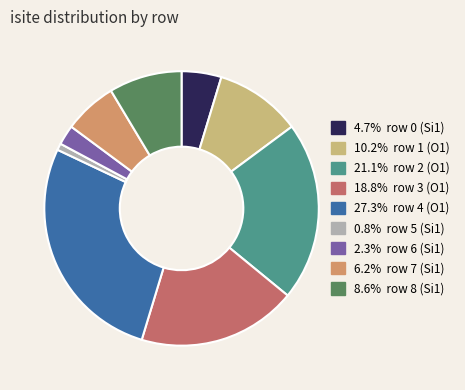

How many slices are in this pie chart?

9